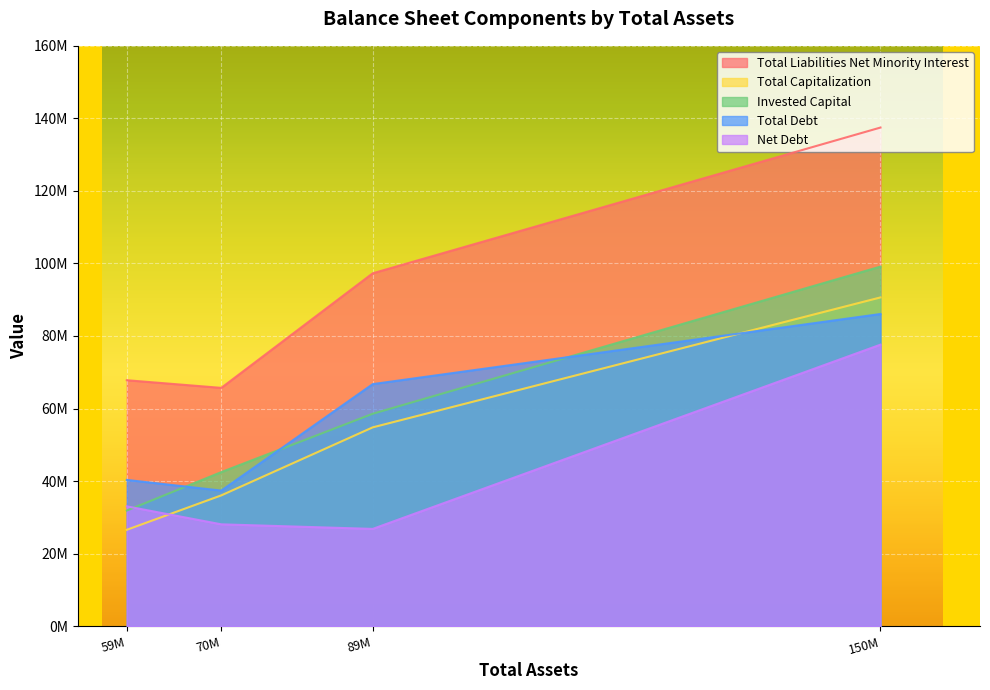

At how many categories does at least one series exceed 74539223?

2